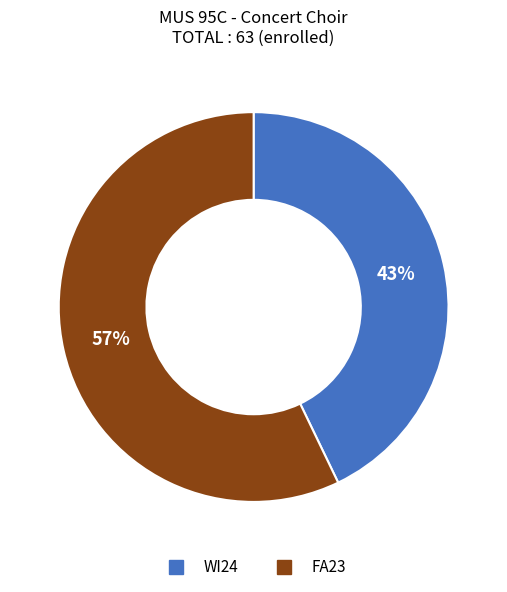

Rank the categories by value from lowest to highest.

WI24, FA23